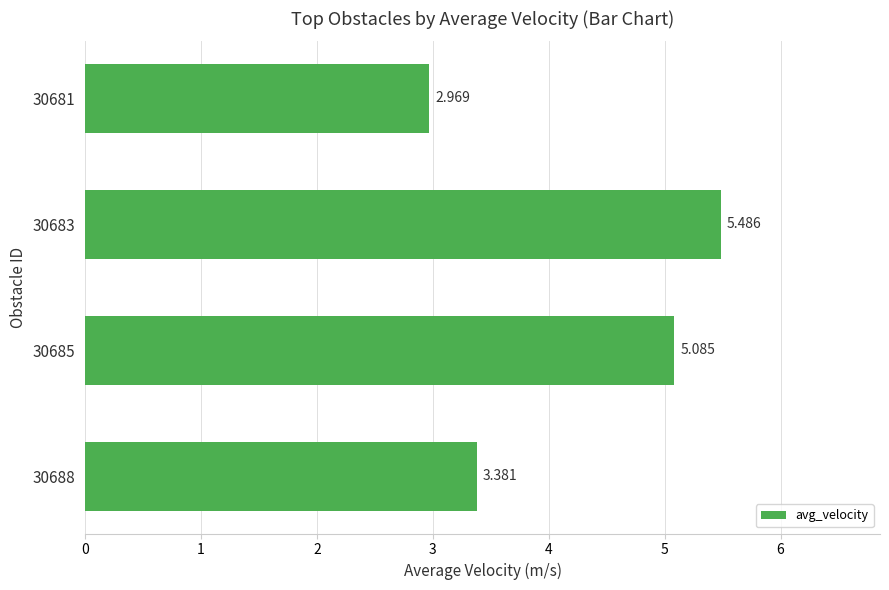

How many series are shown in this chart?

1